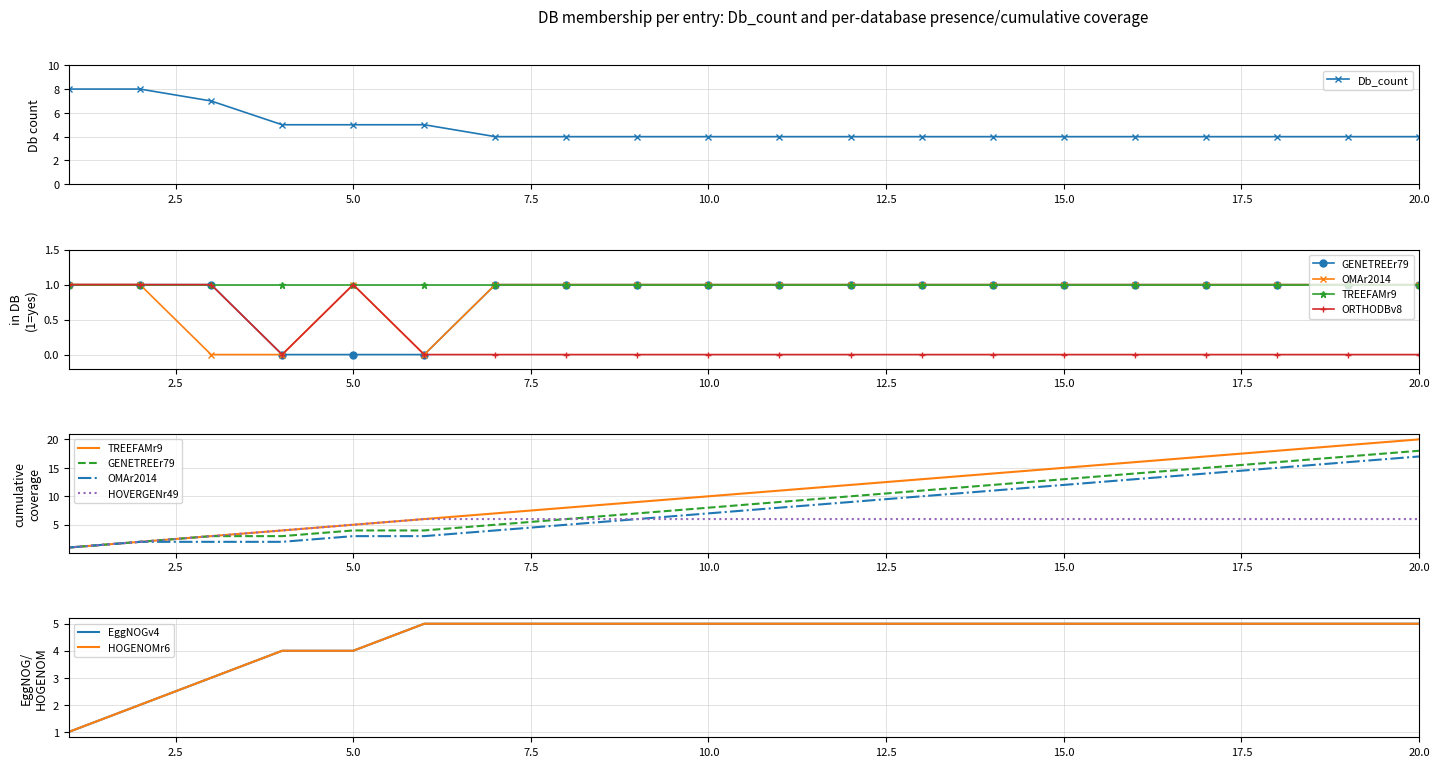

Count the values in the range 4 to 5.

17